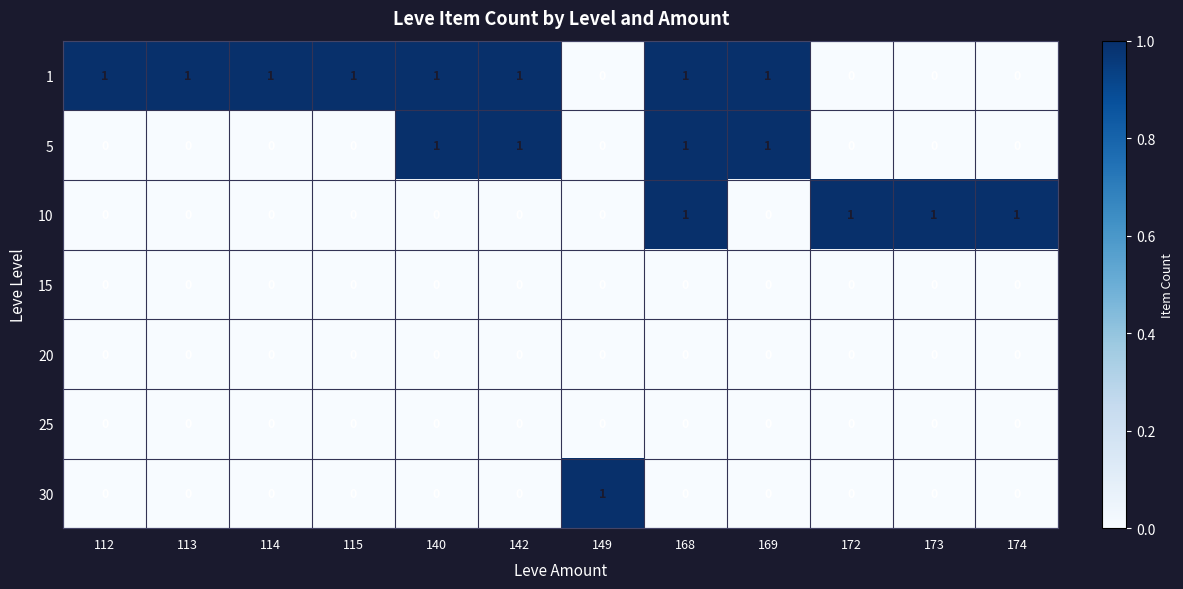

At which label does 30 reach its peak?

149